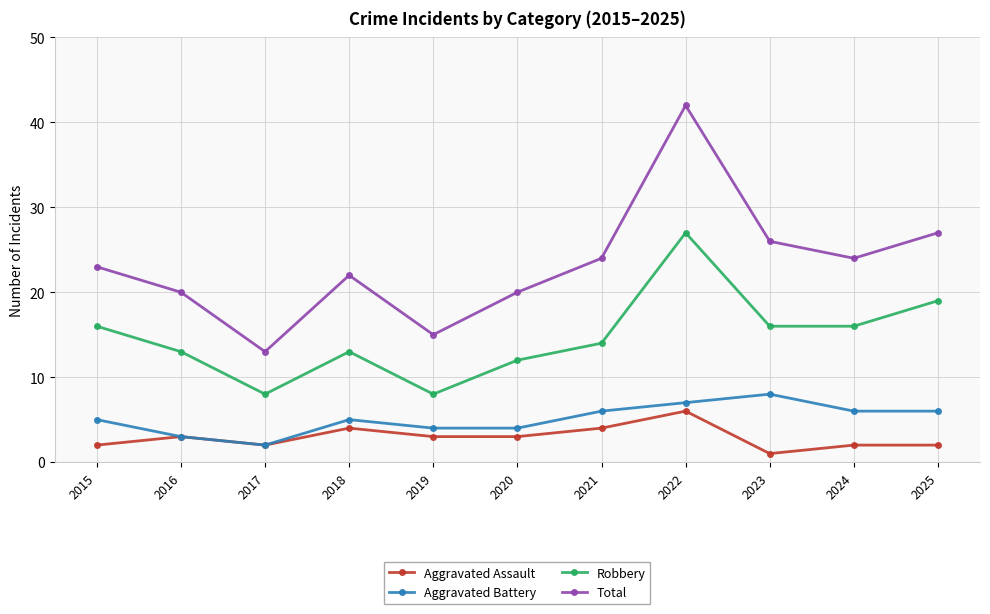

What is the difference between the highest and lowest values at 2025?

25